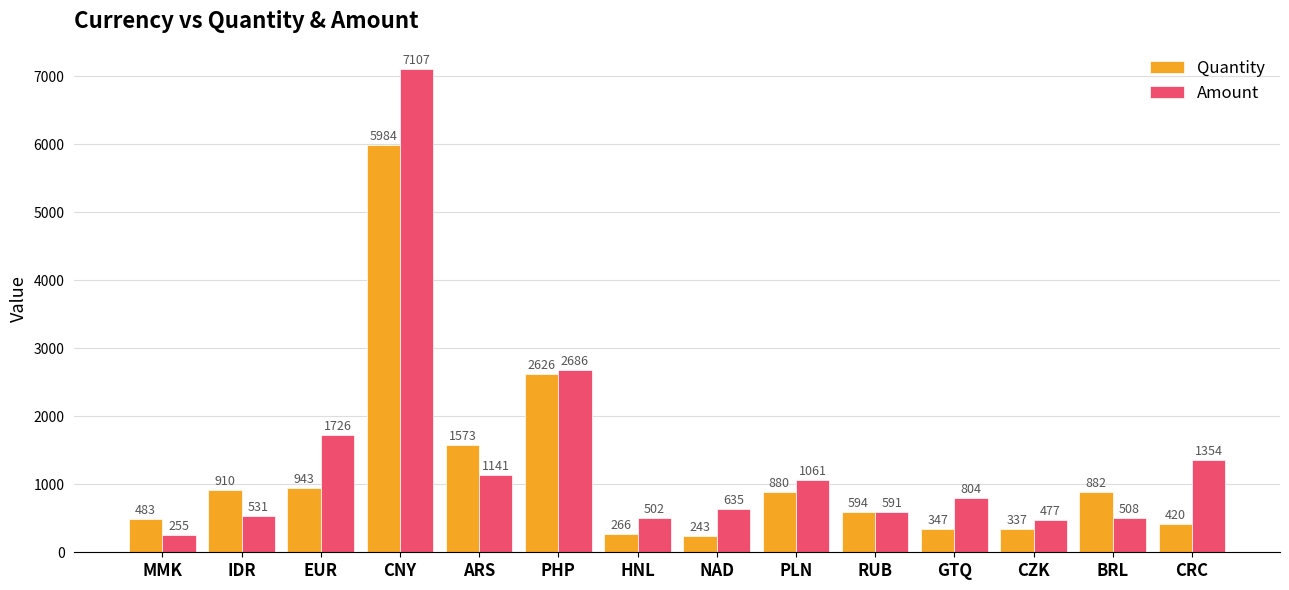

Is it true that Amount equals 255 at MMK?

True